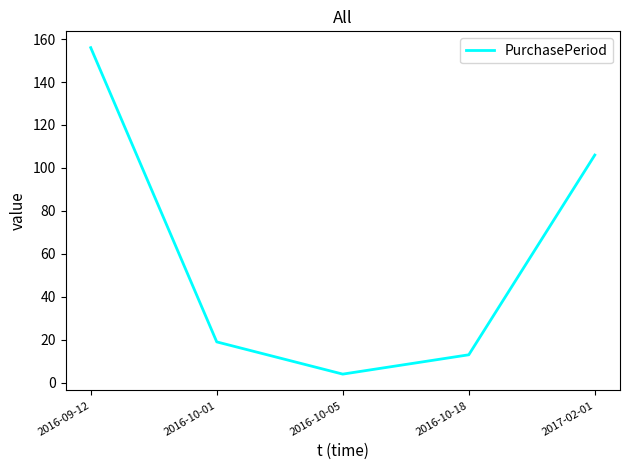

Where does the data first go above 19?

2016-09-12